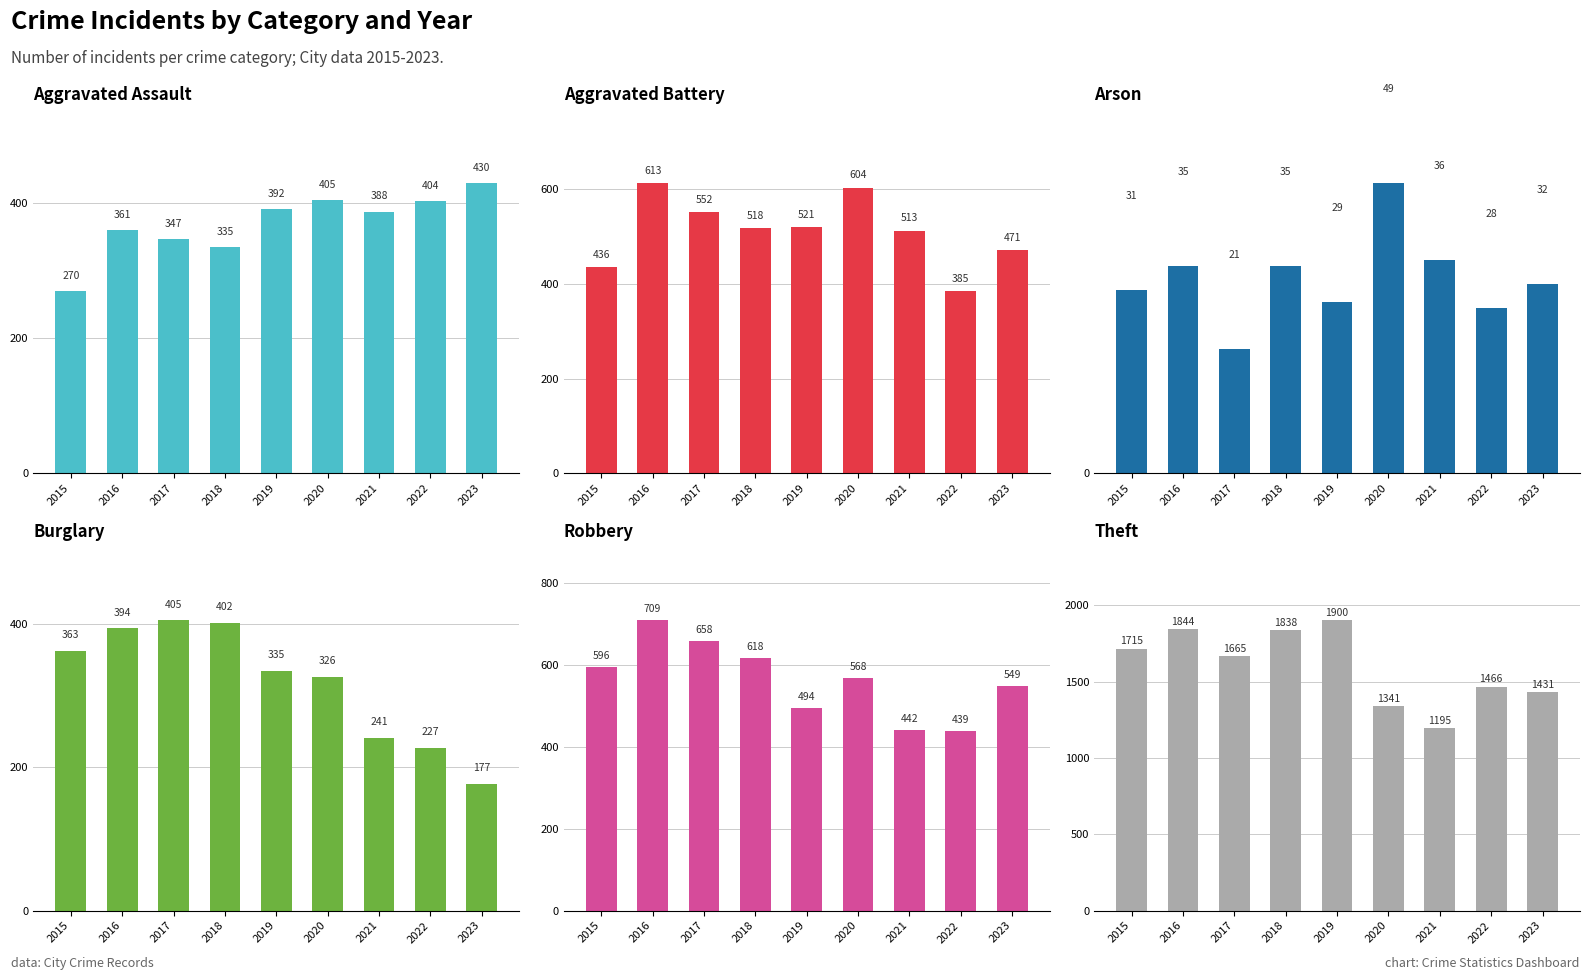

True or false: Theft has a value of 463 at 2020.

False